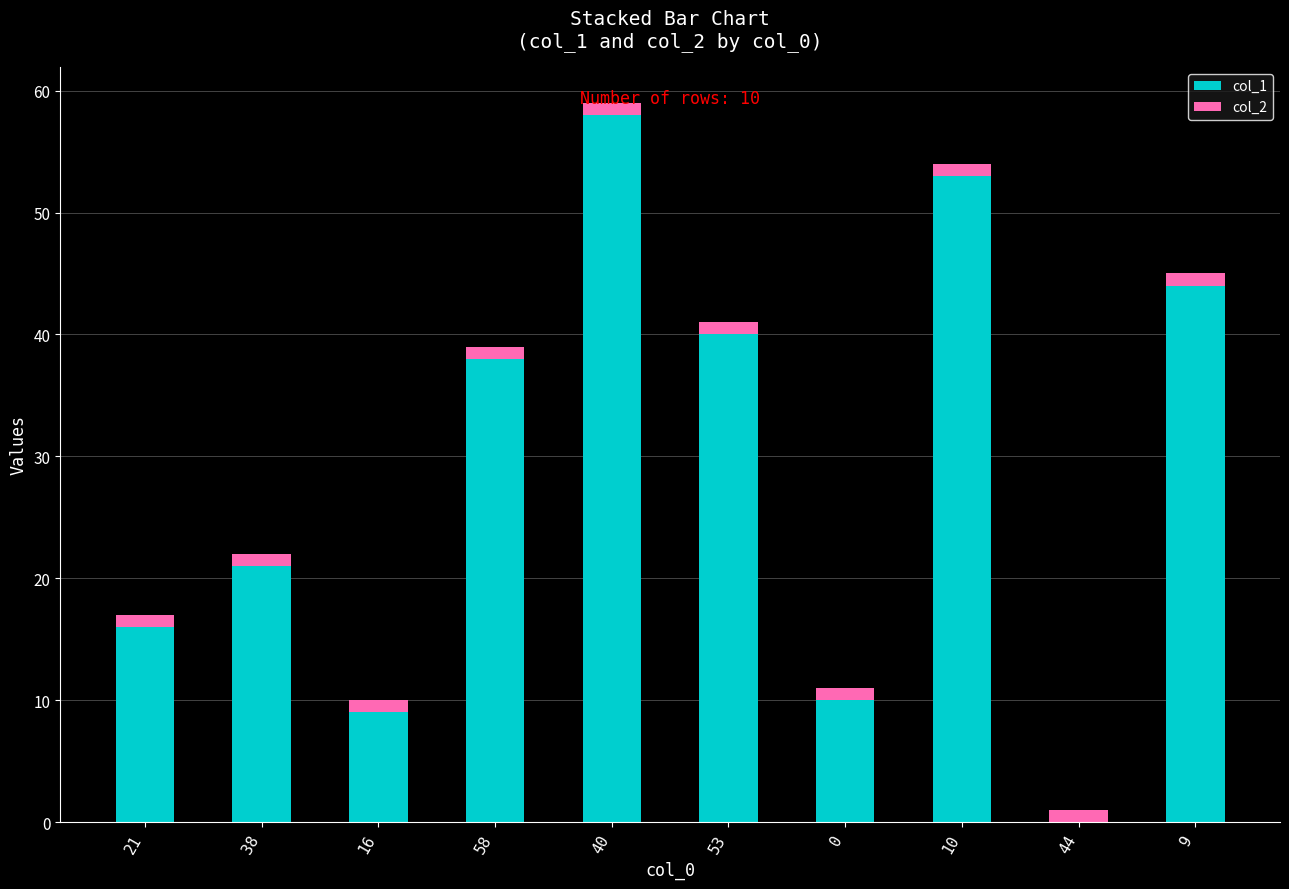

At which category is the sum across all series the highest?

40